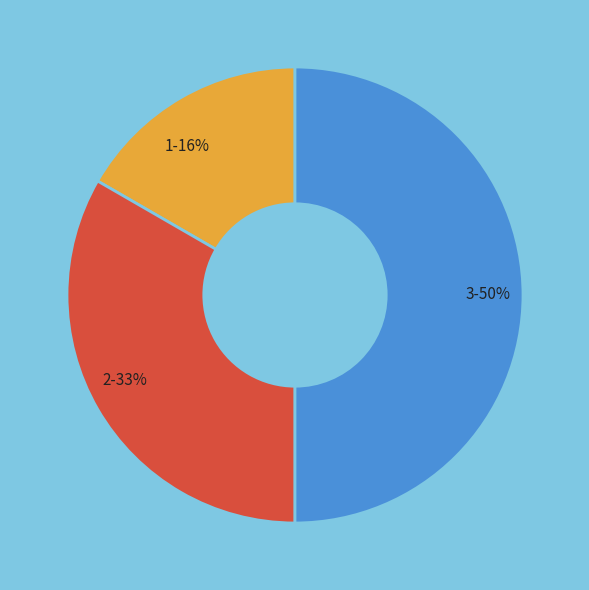

Approximately how many times larger is the value at 2 compared to 3?

0.7